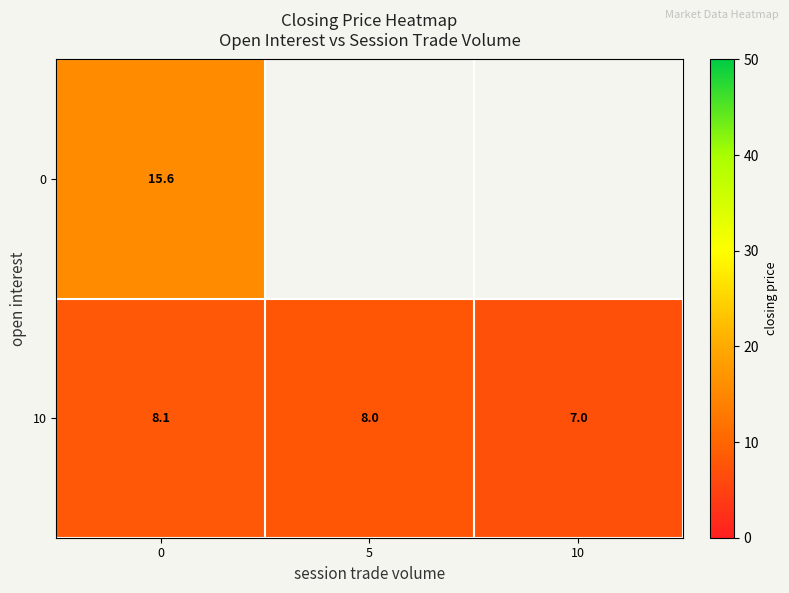

The 10 series shows 3.6 at 10. True or false?

False